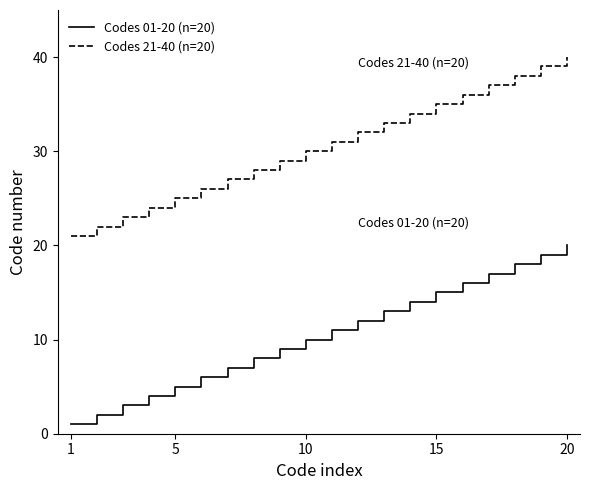

What are all the series names shown in the legend?

Codes 01-20 (n=20), Codes 21-40 (n=20)